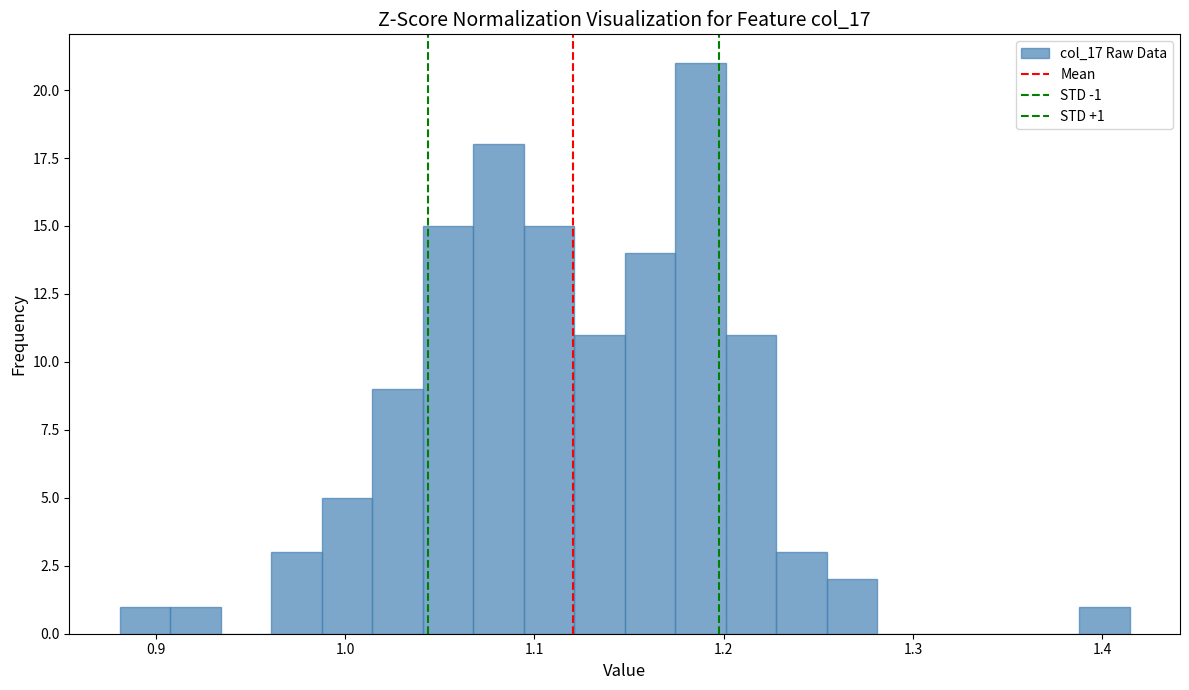

Around what value on the x-axis is the tallest bar? Give the approximate position of its centre, as read against the axis.

1.19